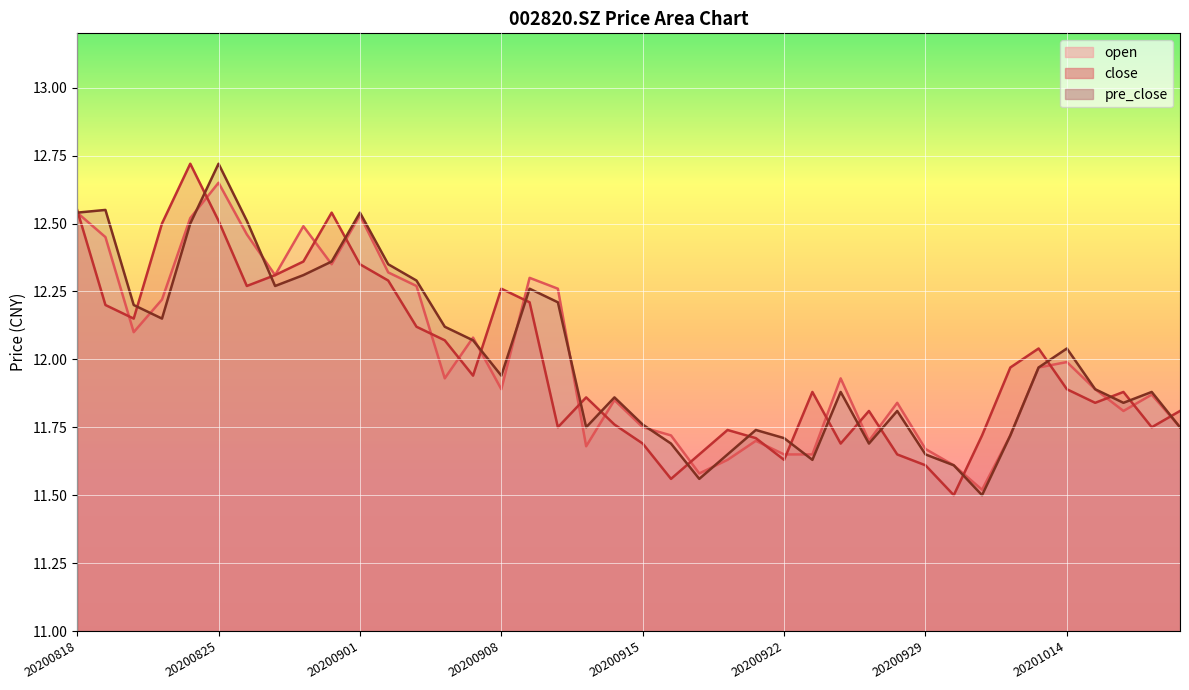

List the labels in order of pre_close value, largest first.

20200825, 20200819, 20200818, 20200901, 20200826, 20200824, 20200831, 20200902, 20200828, 20200903, 20200827, 20200909, 20200910, 20200820, 20200821, 20200904, 20200907, 20201014, 20201013, 20200908, 20201015, 20200924, 20201019, 20200914, 20201016, 20200928, 20200915, 20200911, 20201020, 20200921, 20201012, 20200922, 20200916, 20200925, 20200918, 20200929, 20200923, 20200930, 20200917, 20201009